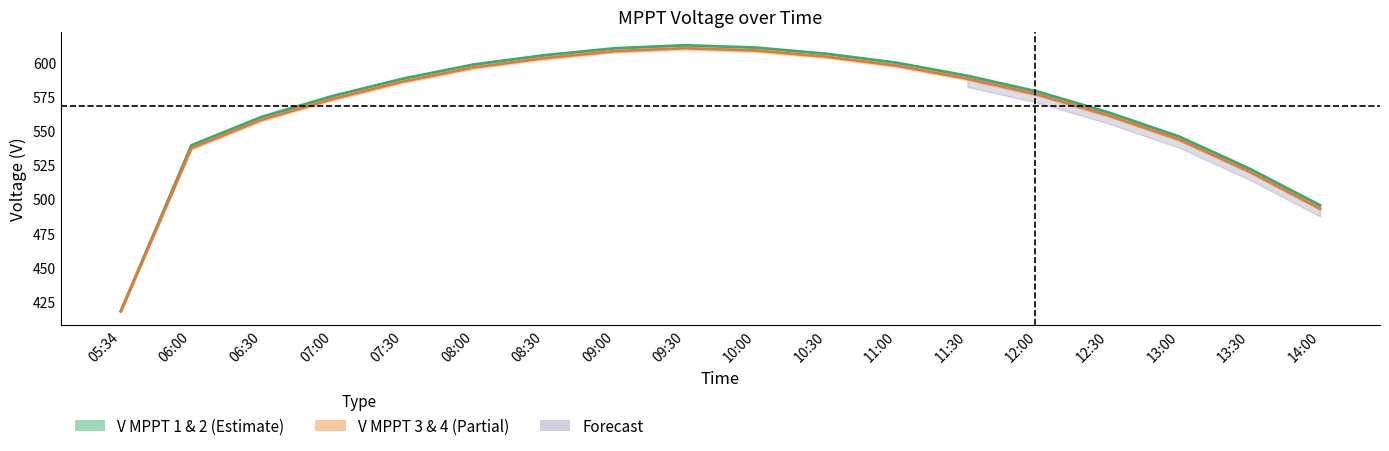

True or false: V MPPT 4(V) and V MPPT 2(V) cross at least once.

False